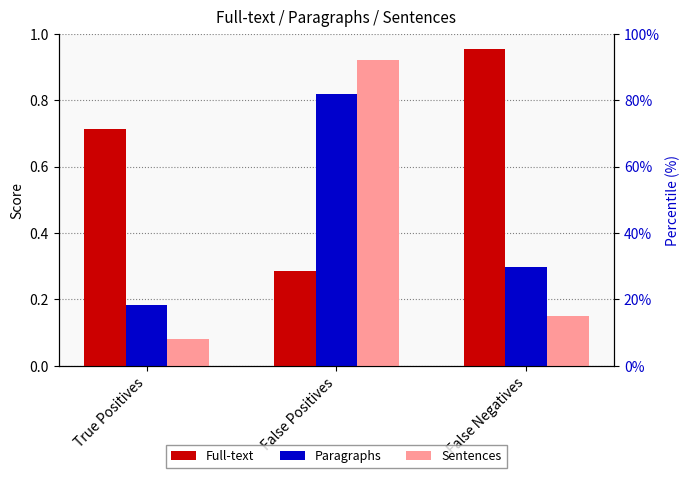

Rank the series by their maximum value, from highest to lowest.

Full-text, Sentences, Paragraphs